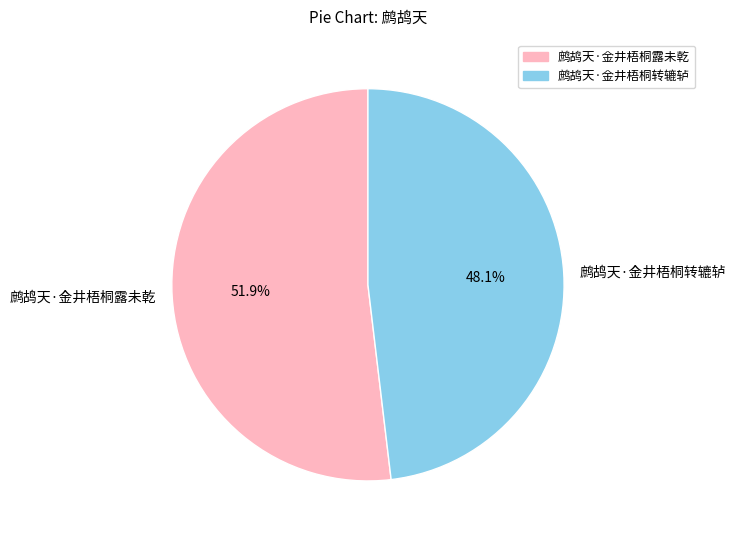

Do 鹧鸪天·金井梧桐转辘轳 and 鹧鸪天·金井梧桐露未乾 together represent more than half of the pie?

Yes